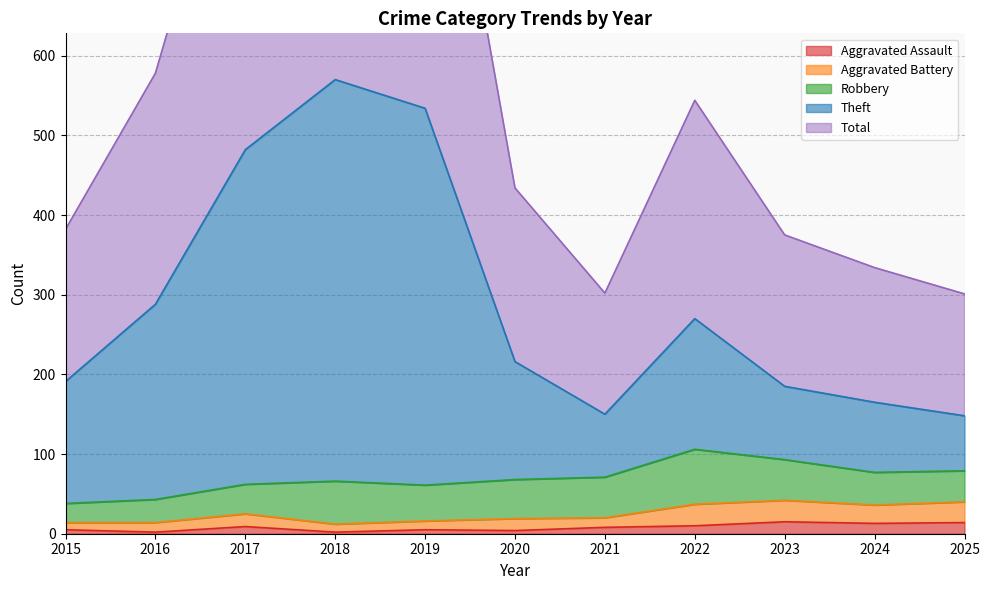

Rank the categories by Theft value from lowest to highest.

2025, 2021, 2024, 2023, 2015, 2020, 2022, 2016, 2017, 2019, 2018